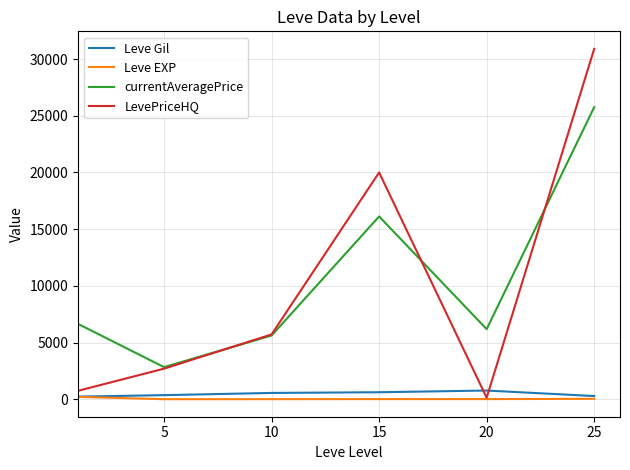

Which series has the widest spread of values?

LevePriceHQ